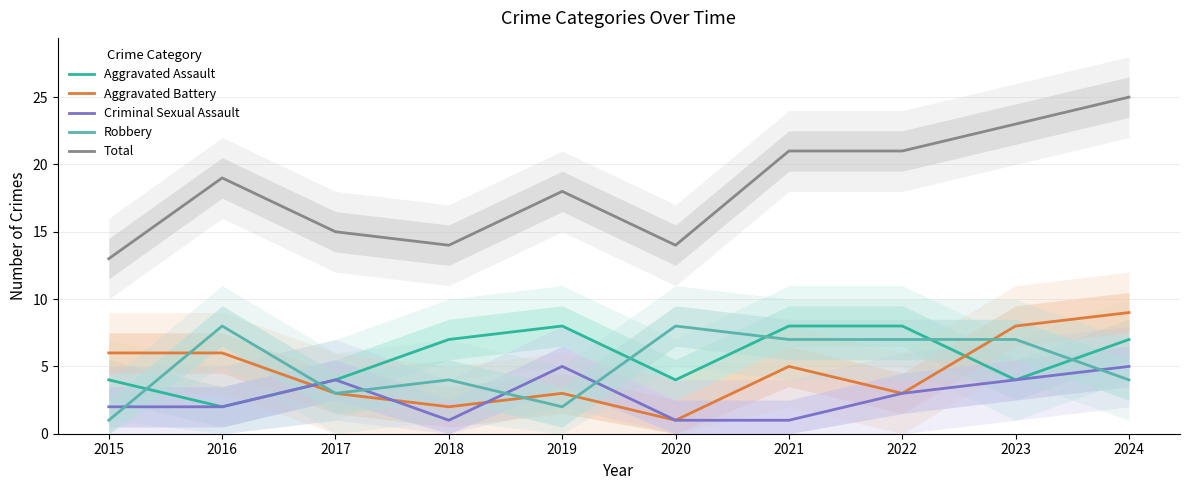

What is the total value across all series at 2017?

29